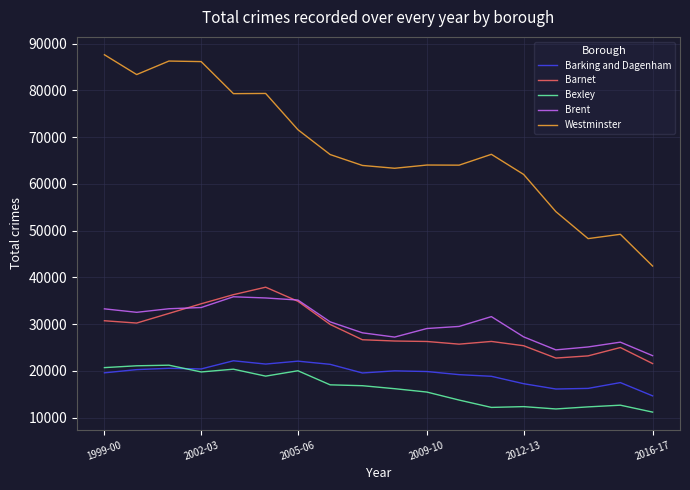

What is the greatest value displayed?

87615